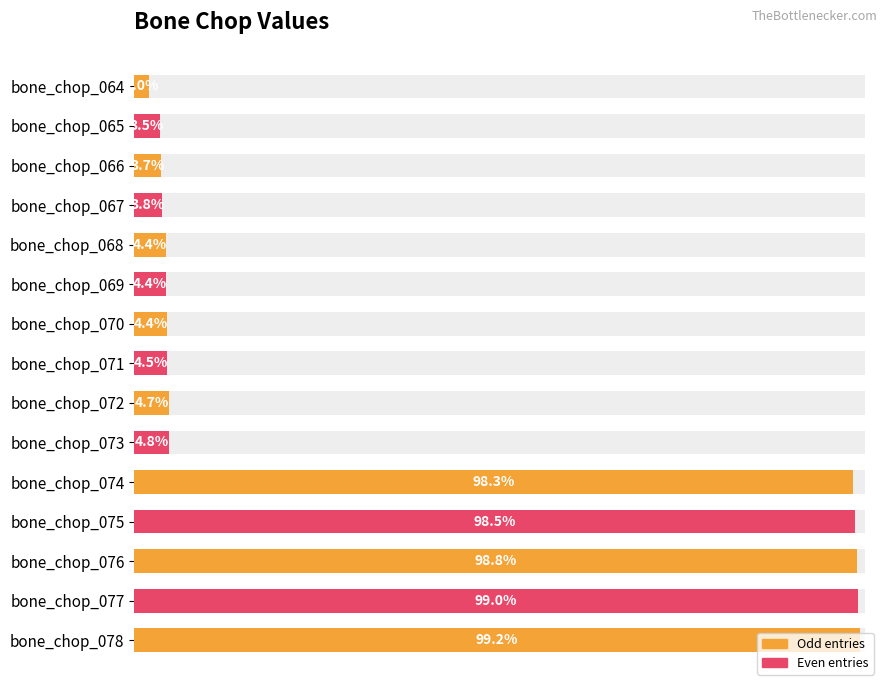

What is the ratio of the value at bone_chop_070 to the value at bone_chop_069?

1.0